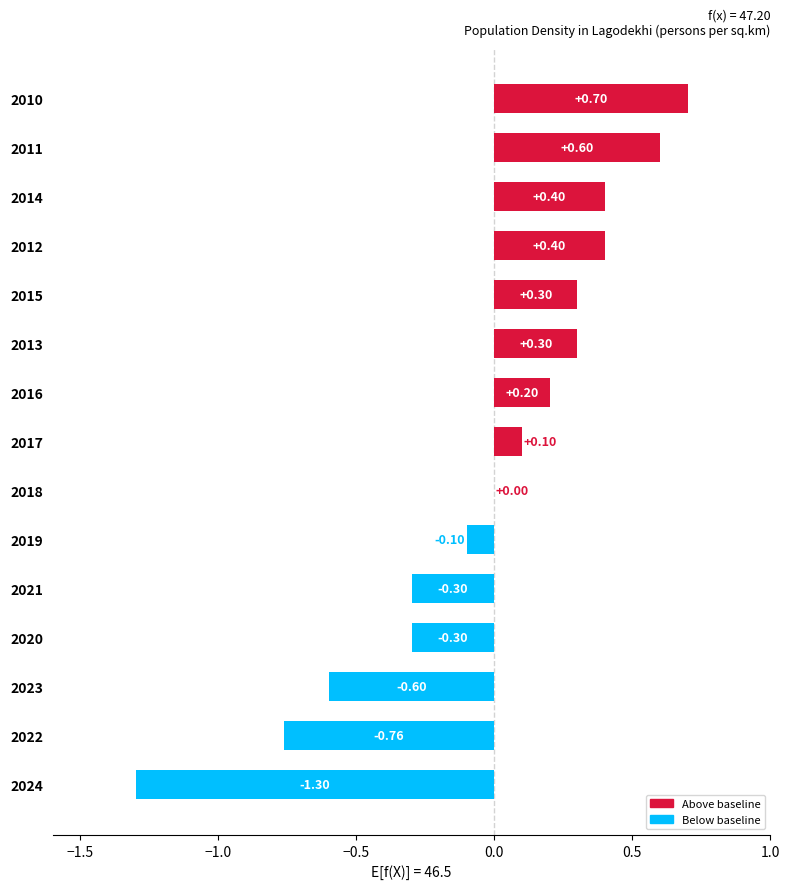

What is the sum of all values?

-0.4